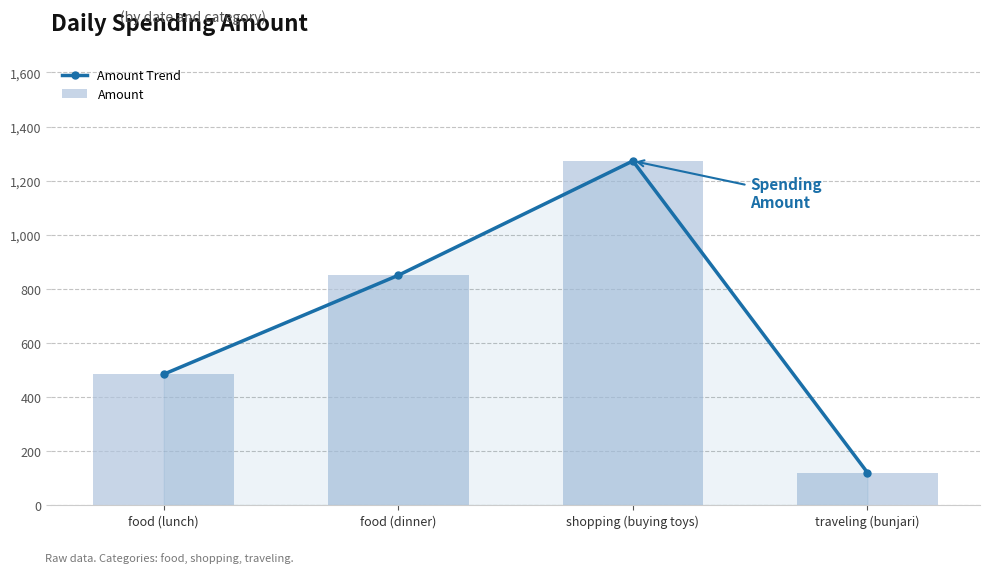

How many groups of bars are there?

4